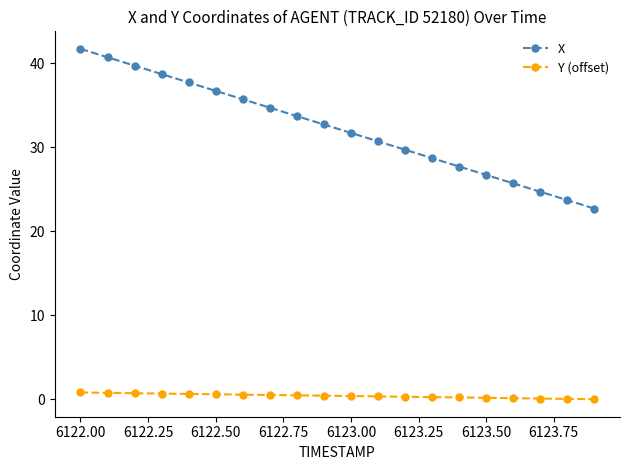

What is the difference between the maximum and minimum values in the X series?

19.0